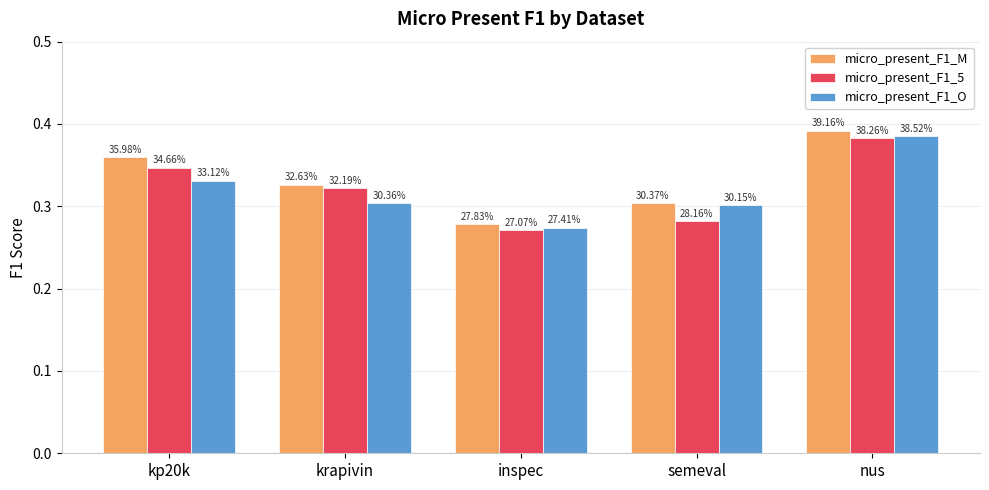

What position from the right is inspec?

3